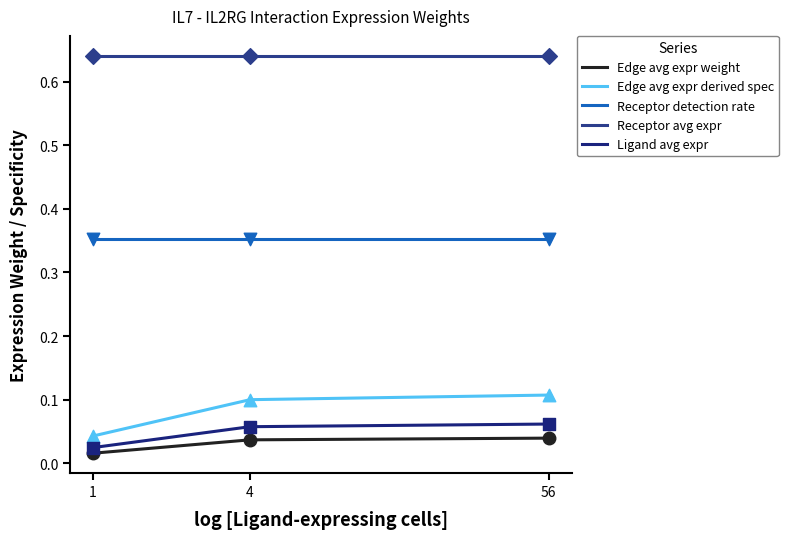

What is the total value across all series at 56?

1.2